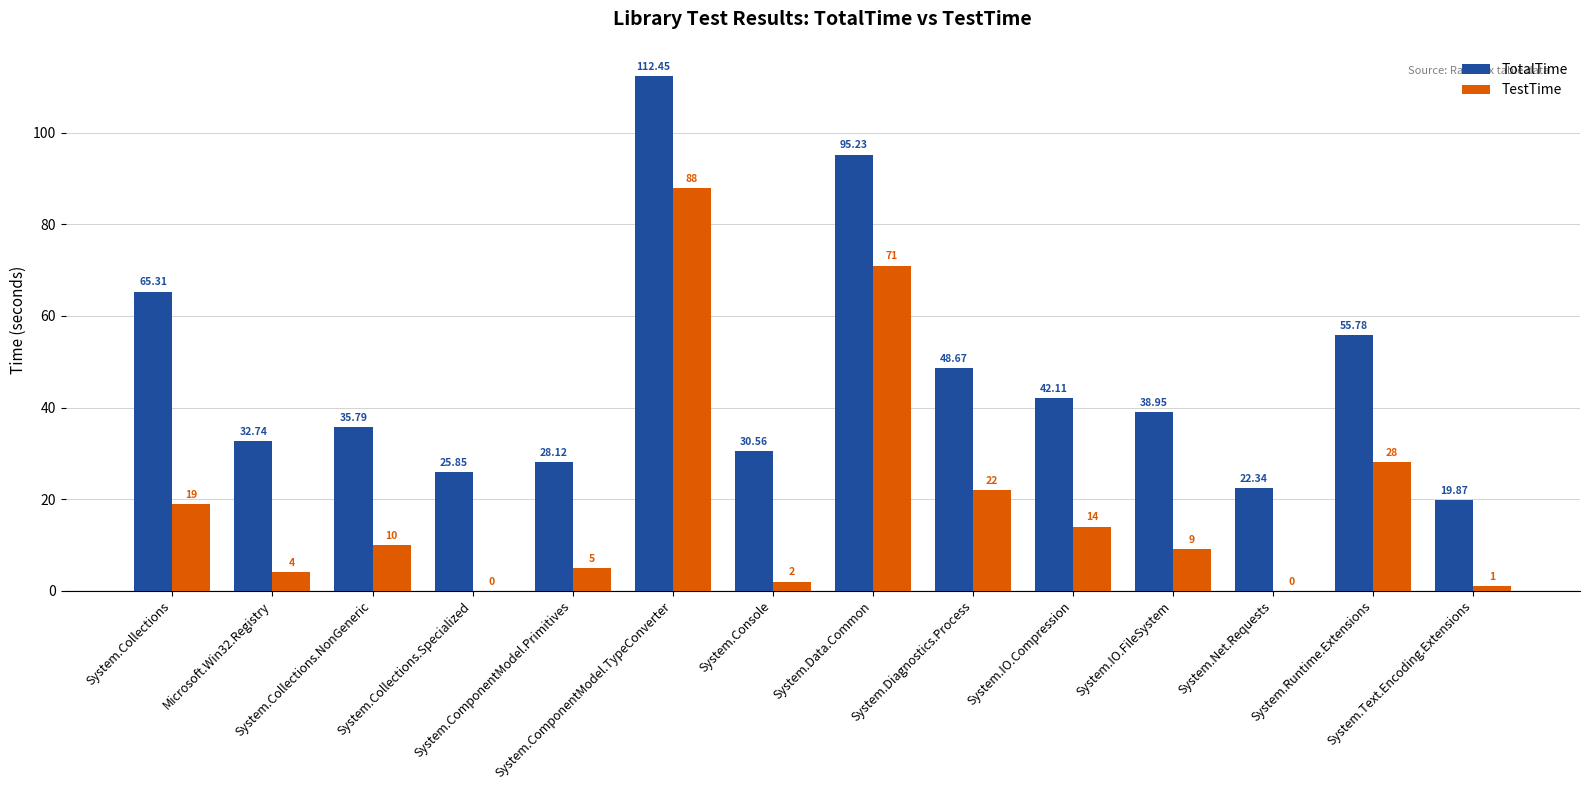

Which series has the largest total across all categories?

TotalTime